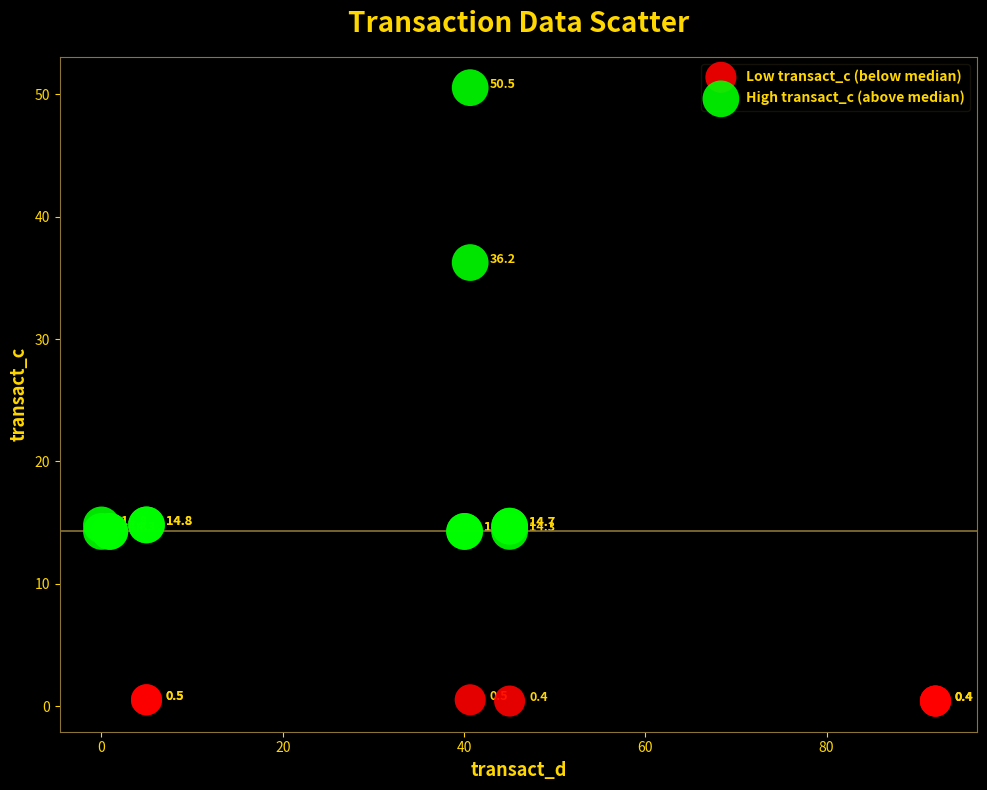

Which series has the widest spread of Y values?

High transact_c (above median)